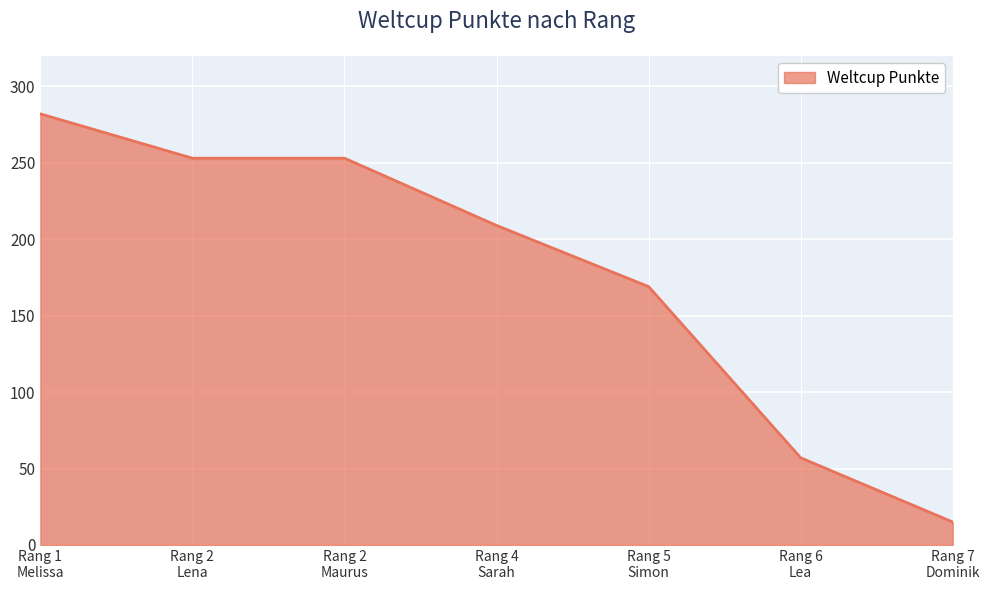

What is the difference between the second highest and second lowest values?

196